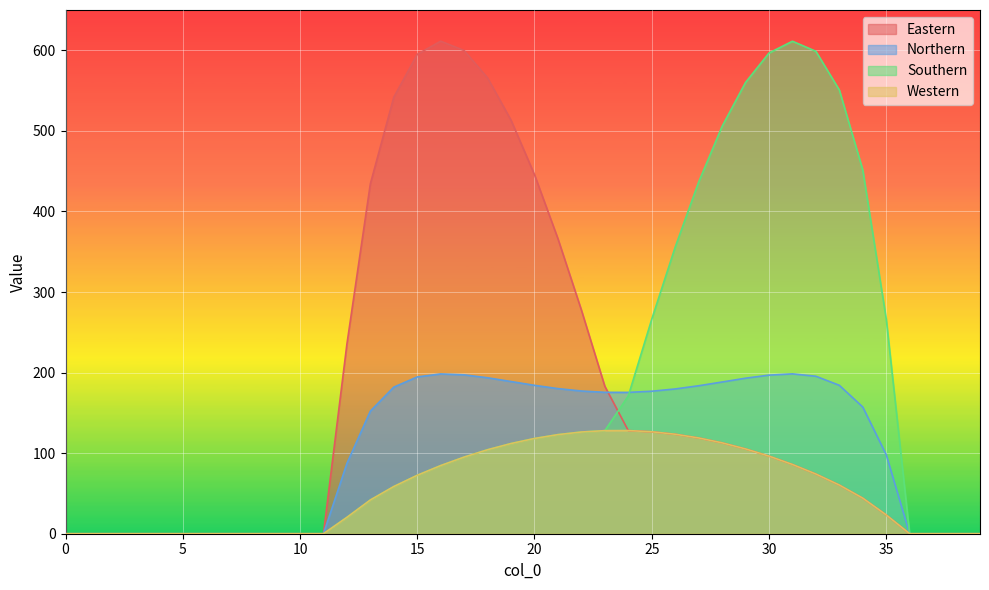

How many interior local peaks does the Eastern series have?

1